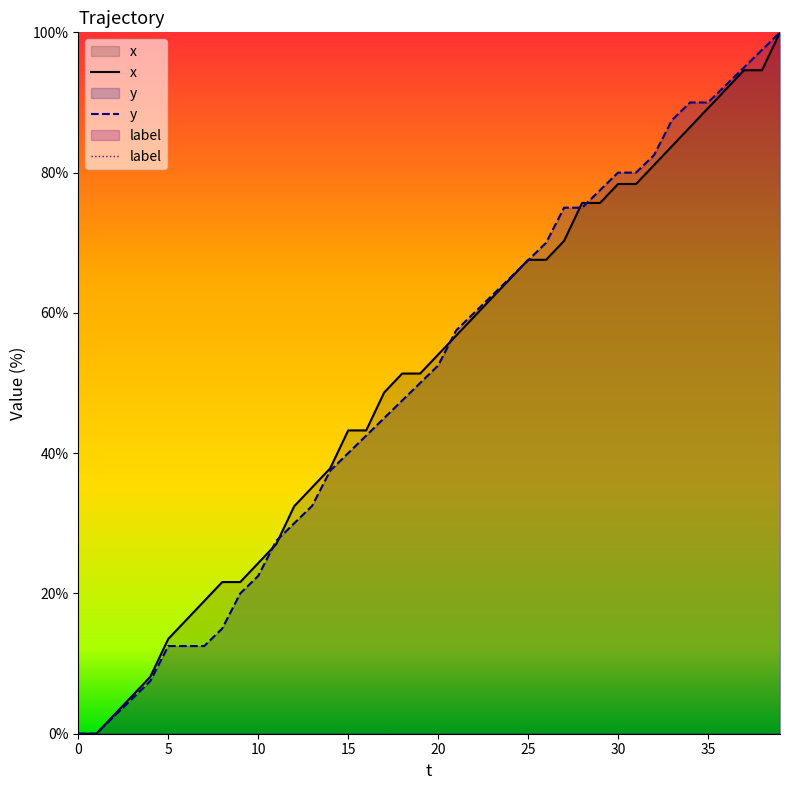

What is the label of the 29th point from the right?

11